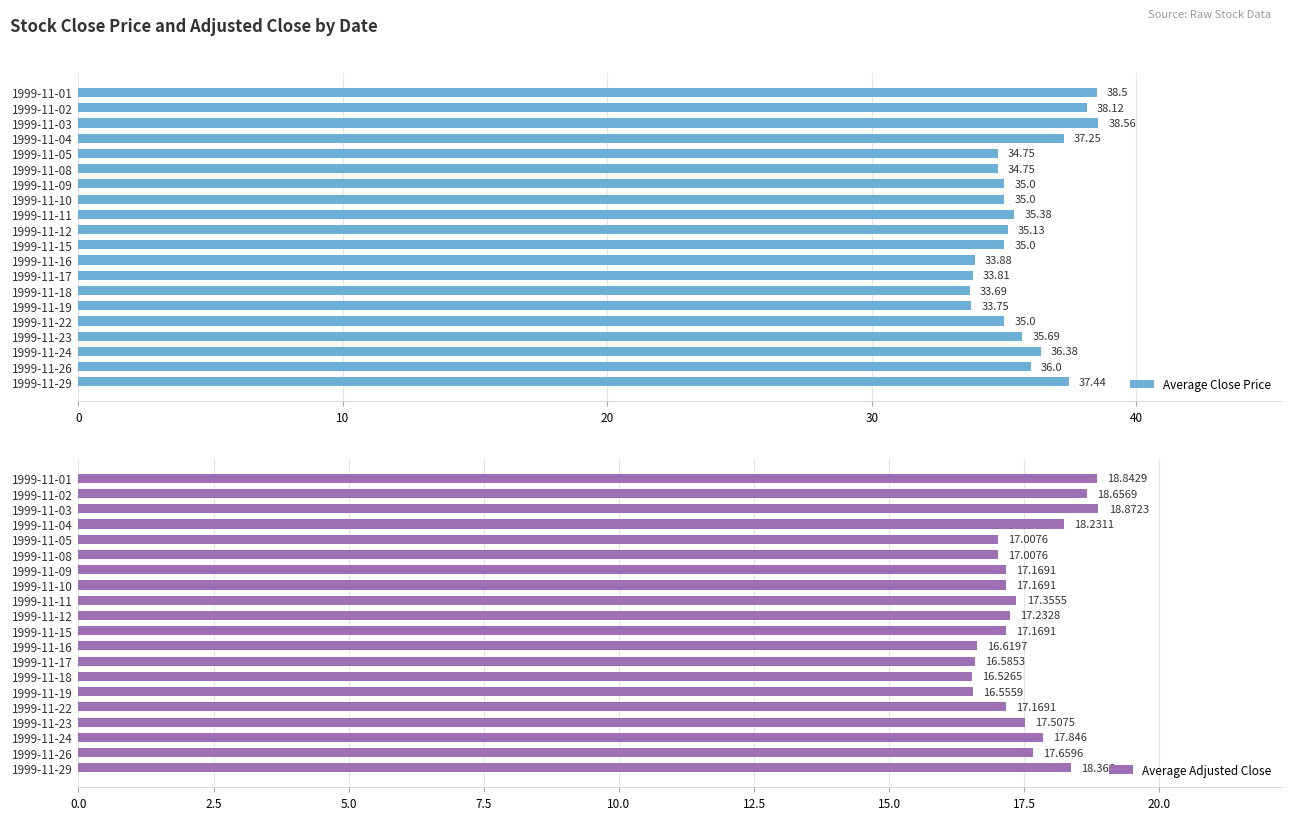

How many data points in Average Adjusted Close are above 17?

16